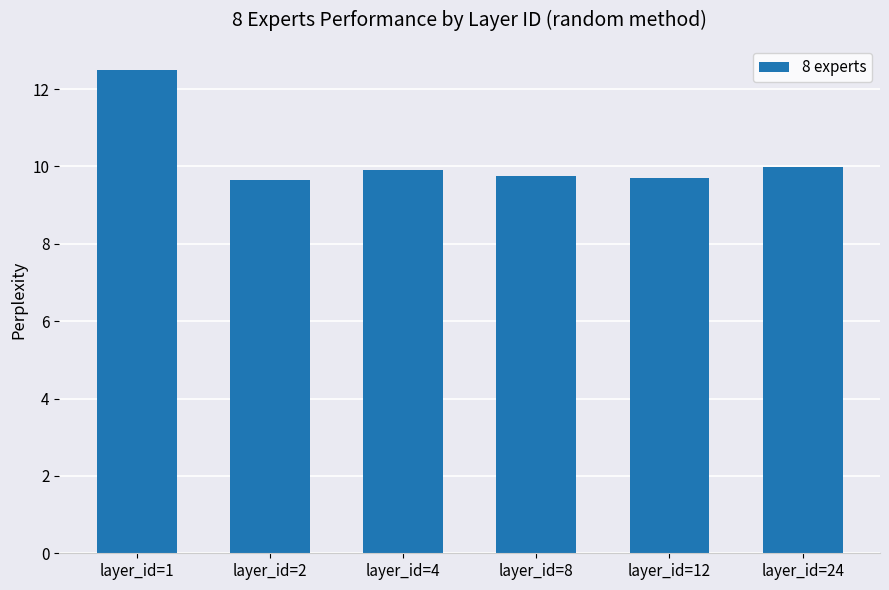

Which category has the highest value across all series?

layer_id=1